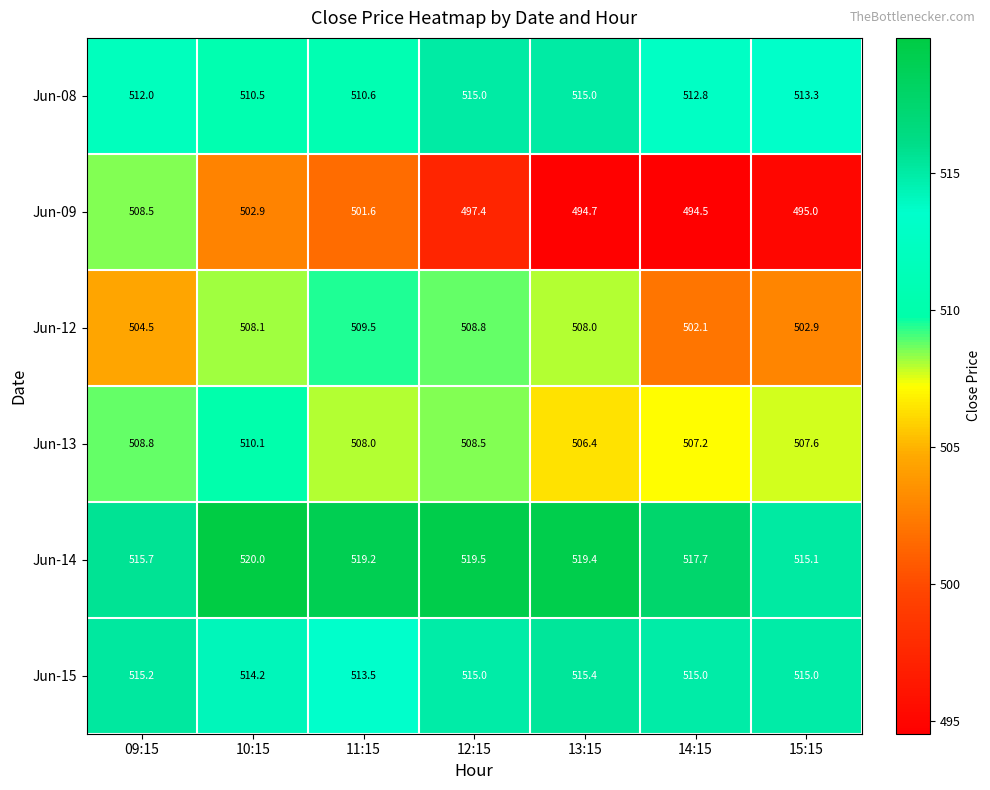

Rank the series at 09:15 from lowest to highest value.

Jun-12, Jun-09, Jun-13, Jun-08, Jun-15, Jun-14